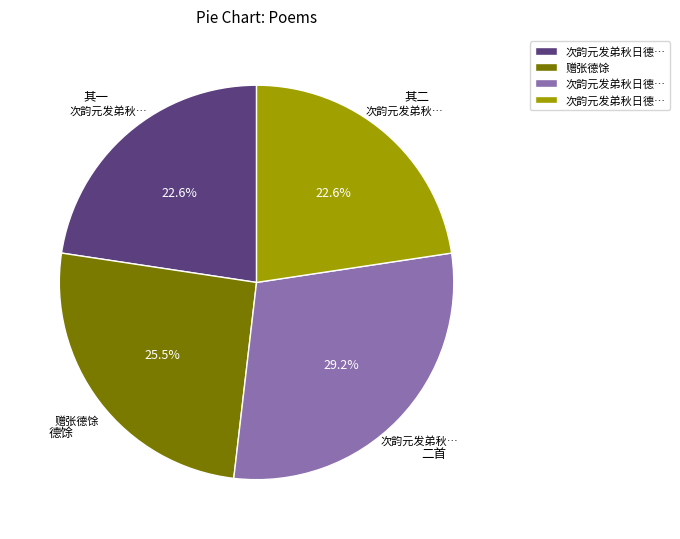

Does any single category account for the majority?

No